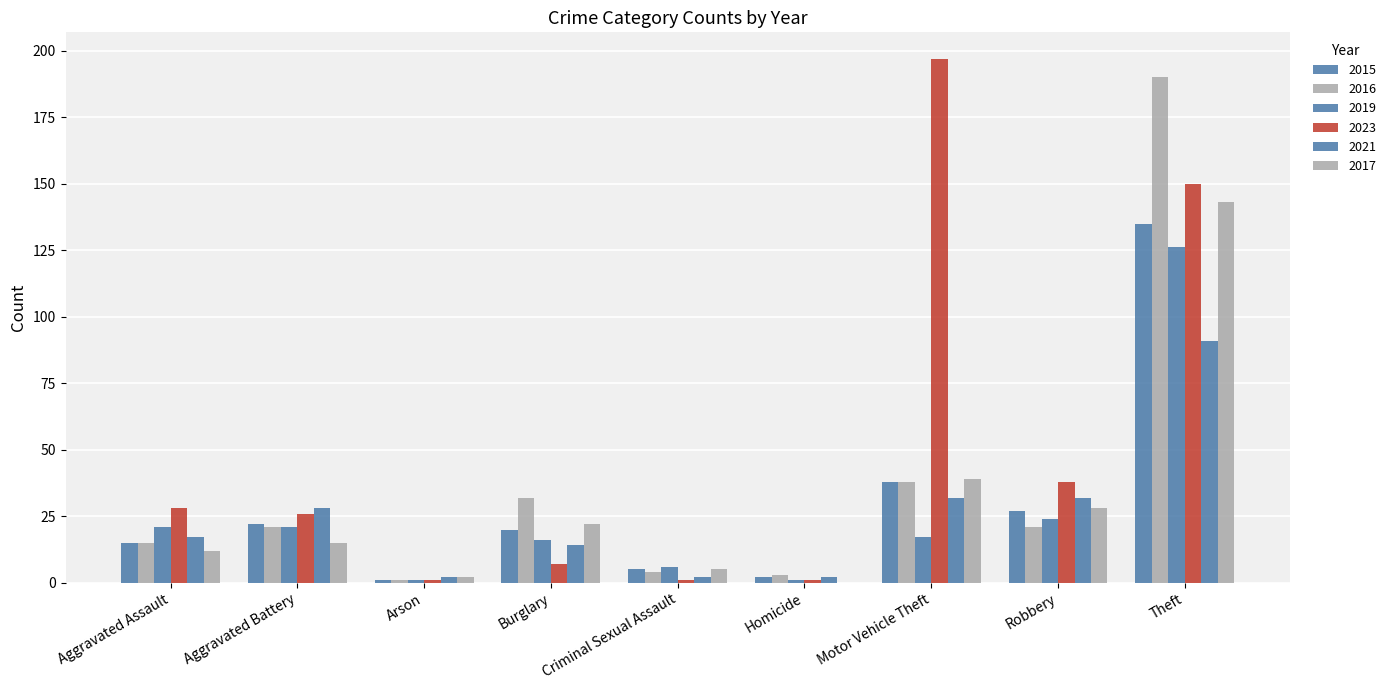

At which label does 2023 reach its minimum?

Arson